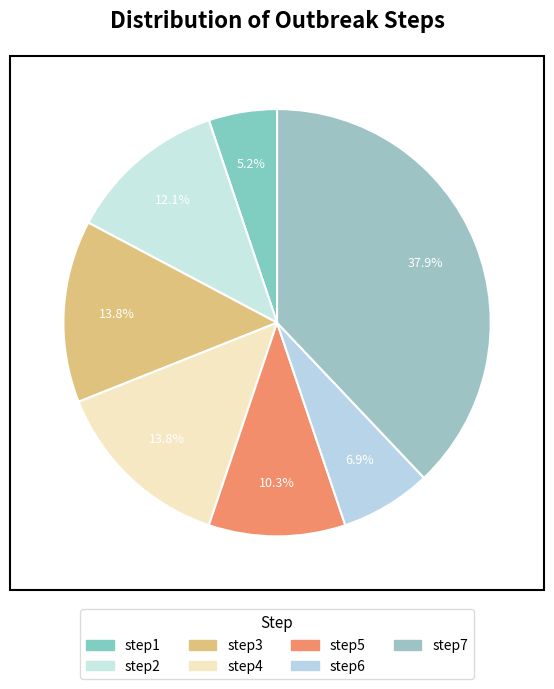

True or false: step5 accounts for 1% of the total.

False